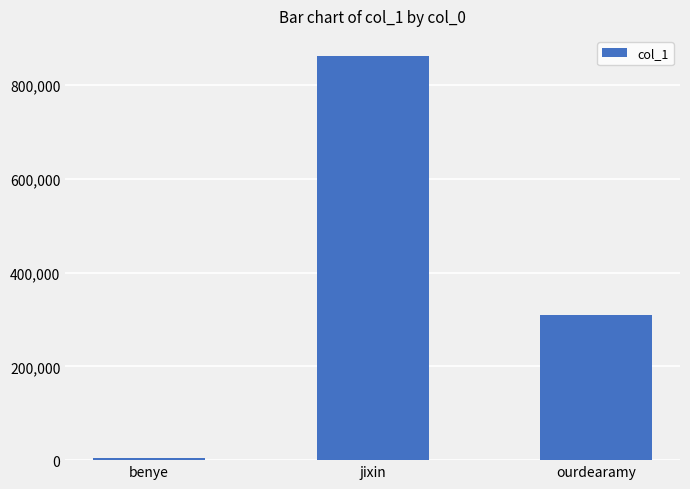

Reading right to left, extract all data points from this chart.

ourdearamy=309539	jixin=861869	benye=3784